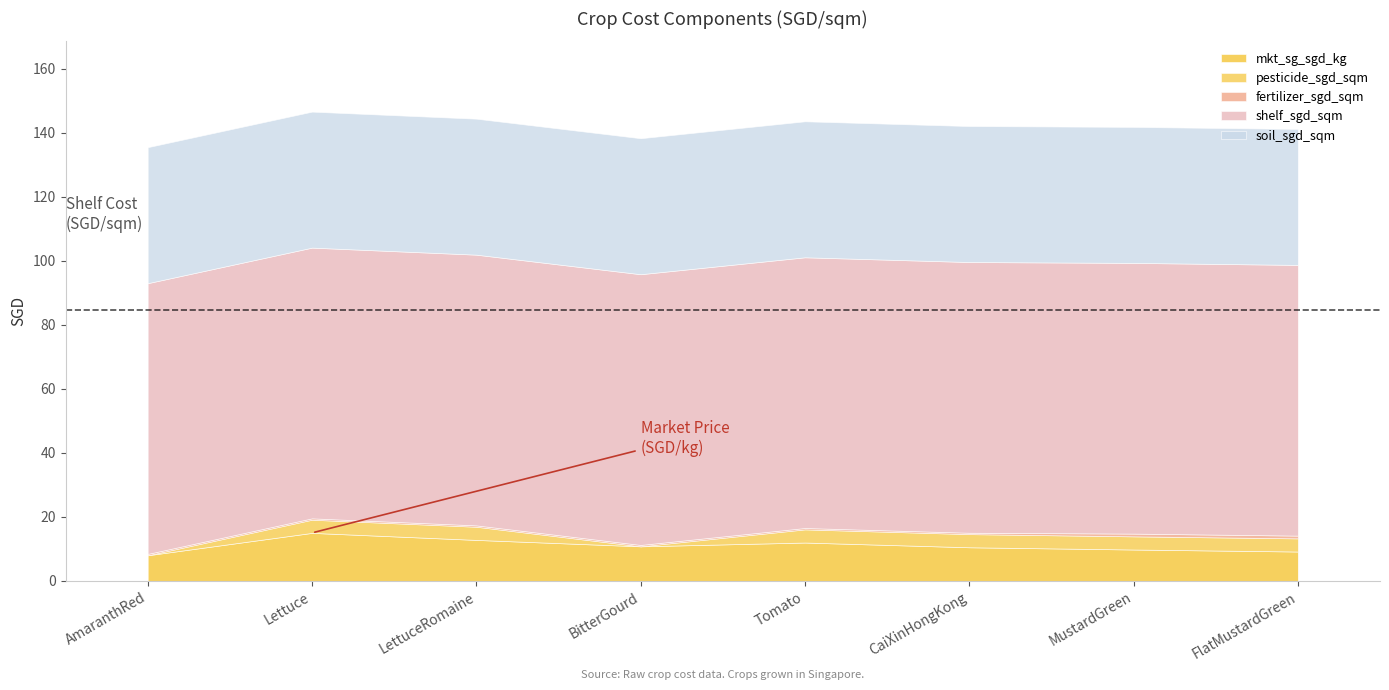

Which label corresponds to the largest value in the chart?

AmaranthRed